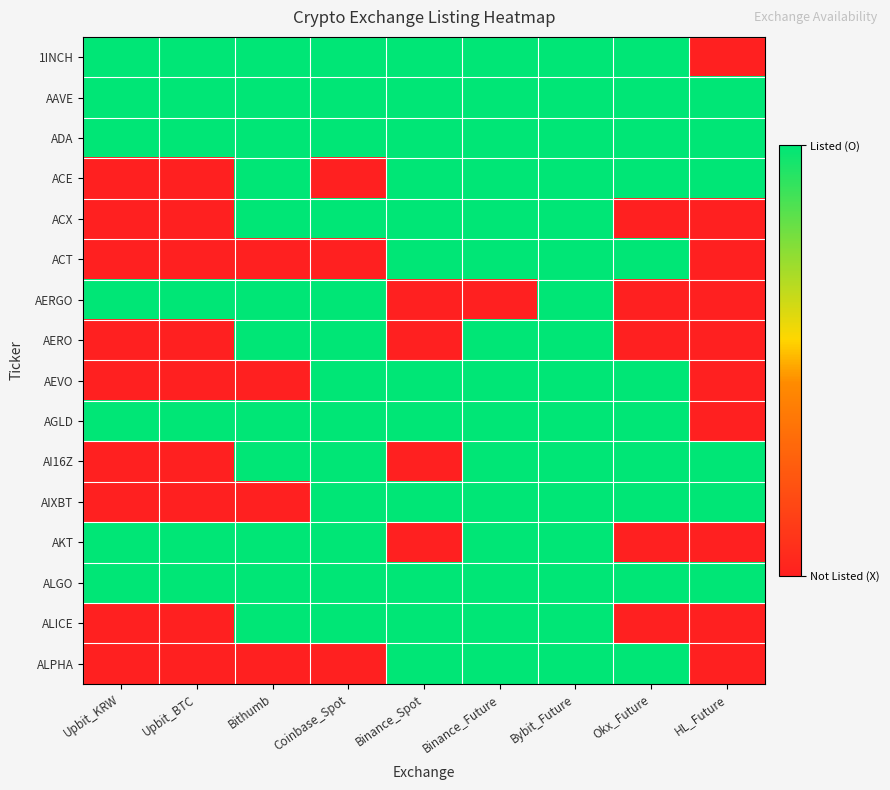

Reading right to left, extract all data points from this chart.

1INCH: HL_Future=0	Okx_Future=1	Bybit_Future=1	Binance_Future=1	Binance_Spot=1	Coinbase_Spot=1	Bithumb=1	Upbit_BTC=1	Upbit_KRW=1
AAVE: HL_Future=1	Okx_Future=1	Bybit_Future=1	Binance_Future=1	Binance_Spot=1	Coinbase_Spot=1	Bithumb=1	Upbit_BTC=1	Upbit_KRW=1
ADA: HL_Future=1	Okx_Future=1	Bybit_Future=1	Binance_Future=1	Binance_Spot=1	Coinbase_Spot=1	Bithumb=1	Upbit_BTC=1	Upbit_KRW=1
ACE: HL_Future=1	Okx_Future=1	Bybit_Future=1	Binance_Future=1	Binance_Spot=1	Coinbase_Spot=0	Bithumb=1	Upbit_BTC=0	Upbit_KRW=0
ACX: HL_Future=0	Okx_Future=0	Bybit_Future=1	Binance_Future=1	Binance_Spot=1	Coinbase_Spot=1	Bithumb=1	Upbit_BTC=0	Upbit_KRW=0
ACT: HL_Future=0	Okx_Future=1	Bybit_Future=1	Binance_Future=1	Binance_Spot=1	Coinbase_Spot=0	Bithumb=0	Upbit_BTC=0	Upbit_KRW=0
AERGO: HL_Future=0	Okx_Future=0	Bybit_Future=1	Binance_Future=0	Binance_Spot=0	Coinbase_Spot=1	Bithumb=1	Upbit_BTC=1	Upbit_KRW=1
AERO: HL_Future=0	Okx_Future=0	Bybit_Future=1	Binance_Future=1	Binance_Spot=0	Coinbase_Spot=1	Bithumb=1	Upbit_BTC=0	Upbit_KRW=0
AEVO: HL_Future=0	Okx_Future=1	Bybit_Future=1	Binance_Future=1	Binance_Spot=1	Coinbase_Spot=1	Bithumb=0	Upbit_BTC=0	Upbit_KRW=0
AGLD: HL_Future=0	Okx_Future=1	Bybit_Future=1	Binance_Future=1	Binance_Spot=1	Coinbase_Spot=1	Bithumb=1	Upbit_BTC=1	Upbit_KRW=1
AI16Z: HL_Future=1	Okx_Future=1	Bybit_Future=1	Binance_Future=1	Binance_Spot=0	Coinbase_Spot=1	Bithumb=1	Upbit_BTC=0	Upbit_KRW=0
AIXBT: HL_Future=1	Okx_Future=1	Bybit_Future=1	Binance_Future=1	Binance_Spot=1	Coinbase_Spot=1	Bithumb=0	Upbit_BTC=0	Upbit_KRW=0
AKT: HL_Future=0	Okx_Future=0	Bybit_Future=1	Binance_Future=1	Binance_Spot=0	Coinbase_Spot=1	Bithumb=1	Upbit_BTC=1	Upbit_KRW=1
ALGO: HL_Future=1	Okx_Future=1	Bybit_Future=1	Binance_Future=1	Binance_Spot=1	Coinbase_Spot=1	Bithumb=1	Upbit_BTC=1	Upbit_KRW=1
ALICE: HL_Future=0	Okx_Future=0	Bybit_Future=1	Binance_Future=1	Binance_Spot=1	Coinbase_Spot=1	Bithumb=1	Upbit_BTC=0	Upbit_KRW=0
ALPHA: HL_Future=0	Okx_Future=1	Bybit_Future=1	Binance_Future=1	Binance_Spot=1	Coinbase_Spot=0	Bithumb=0	Upbit_BTC=0	Upbit_KRW=0